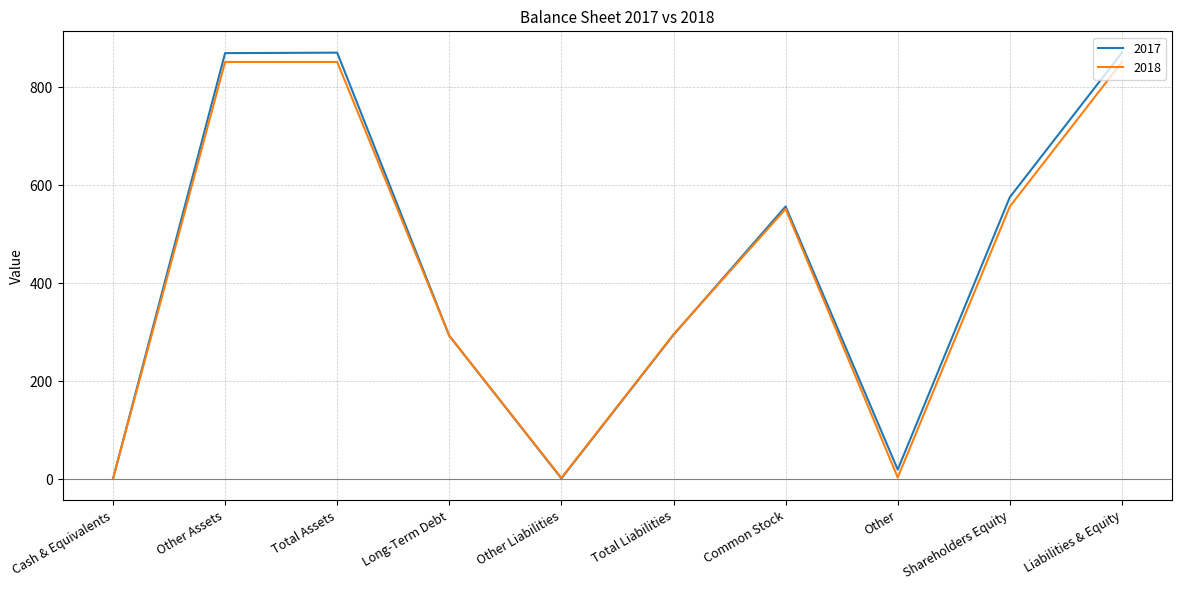

Which series has the largest total across all categories?

2017